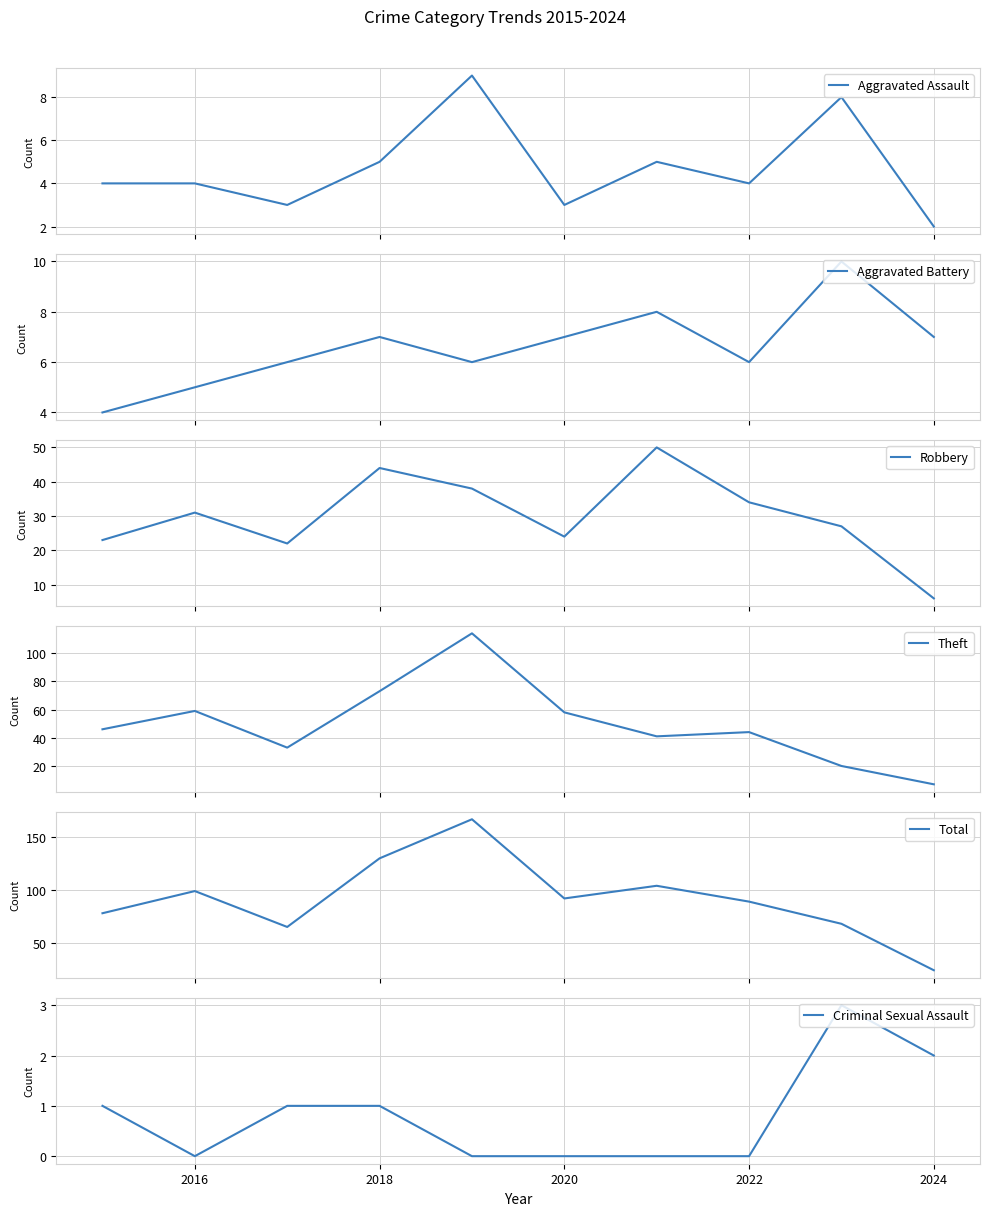

Is this an area chart (filled region under the line)?

No